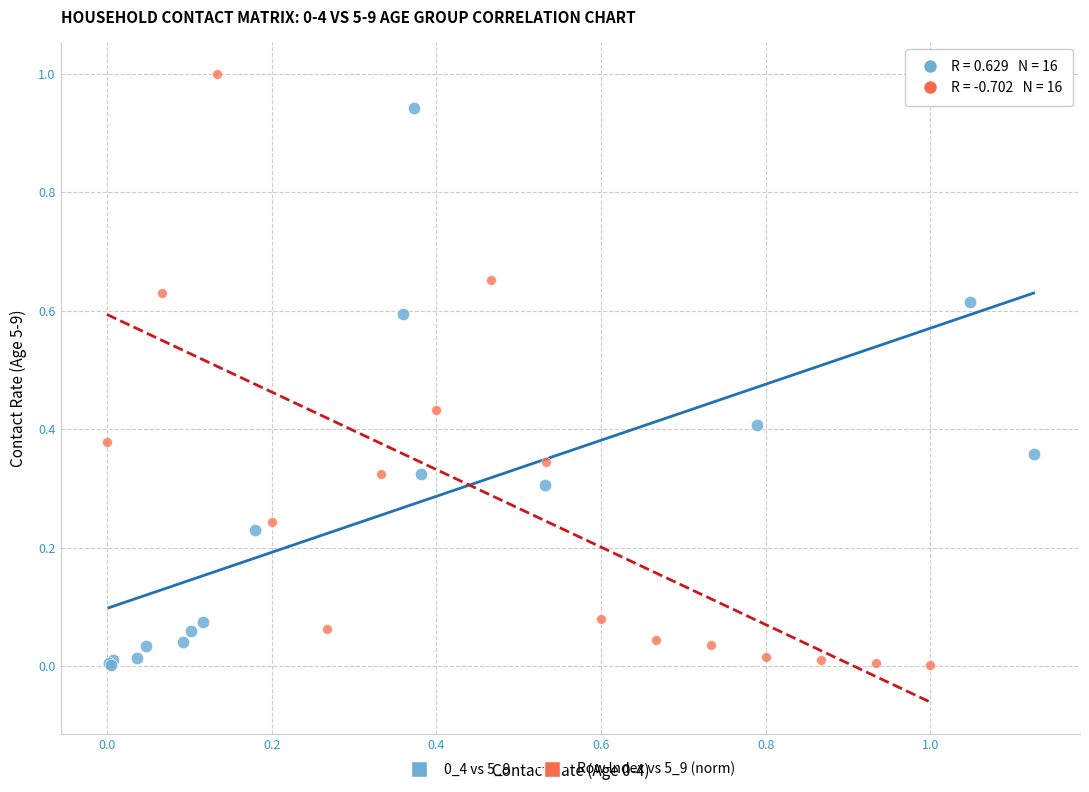

Which series contains the highest Y value?

Row Index vs 5_9 (norm)